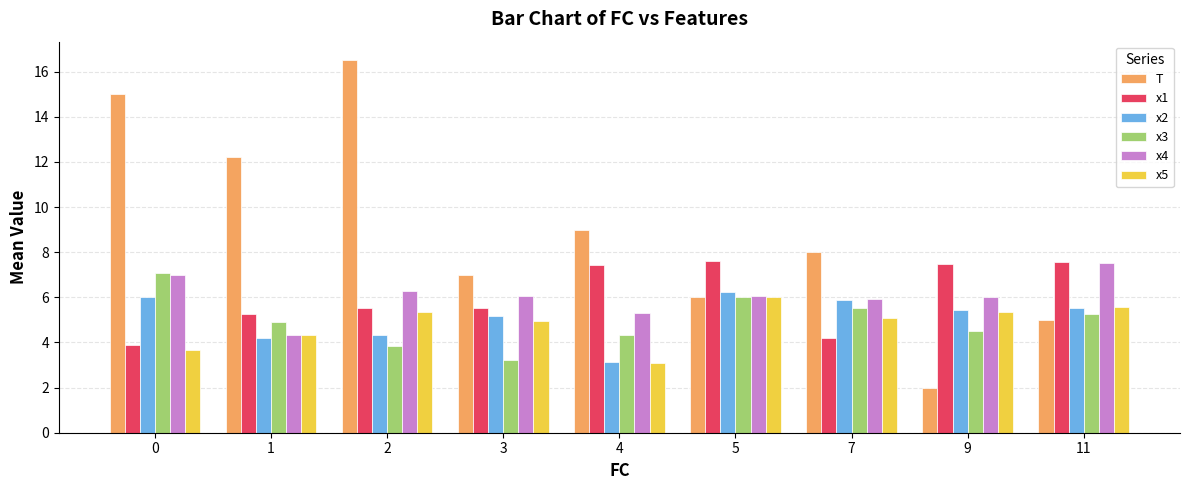

List the labels in order of T value, smallest first.

9, 11, 5, 3, 7, 4, 1, 0, 2